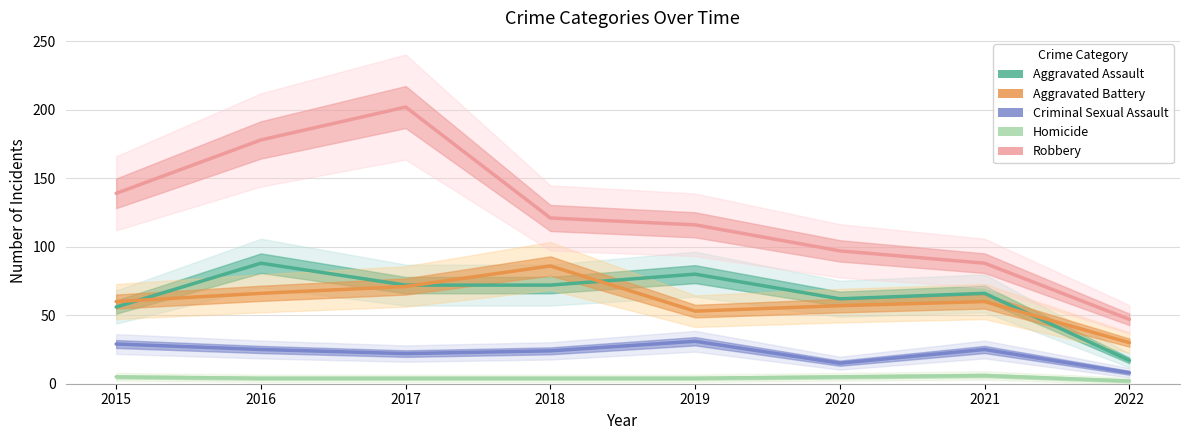

In Criminal Sexual Assault, how many points are higher than both neighbors (excluding endpoints)?

2